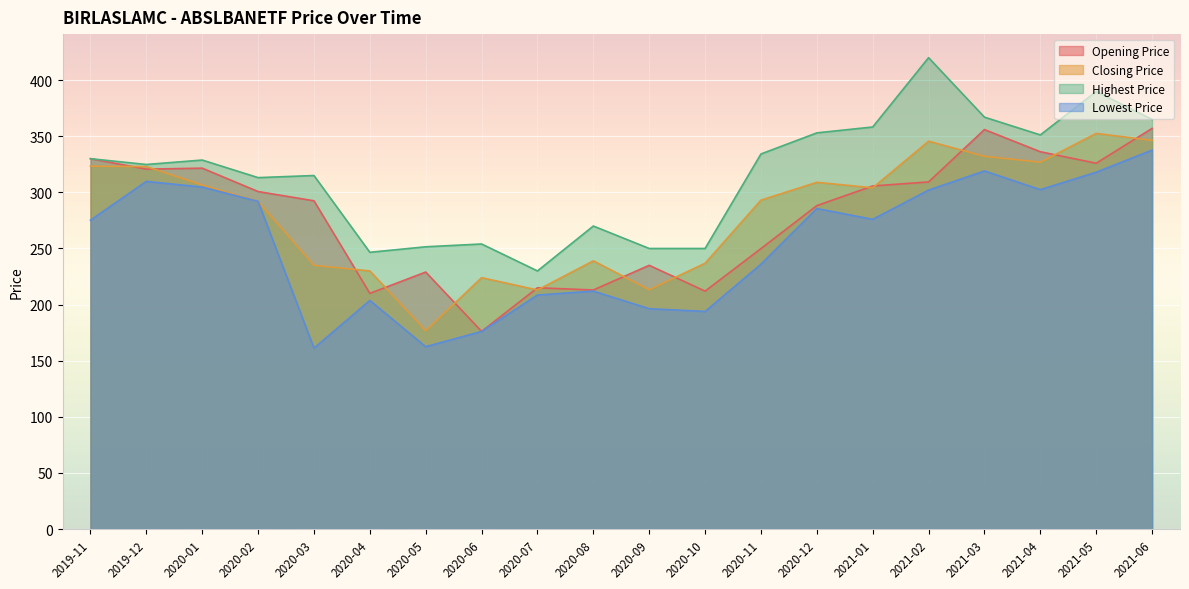

What is the label of the 8th point from the right?

2020-11